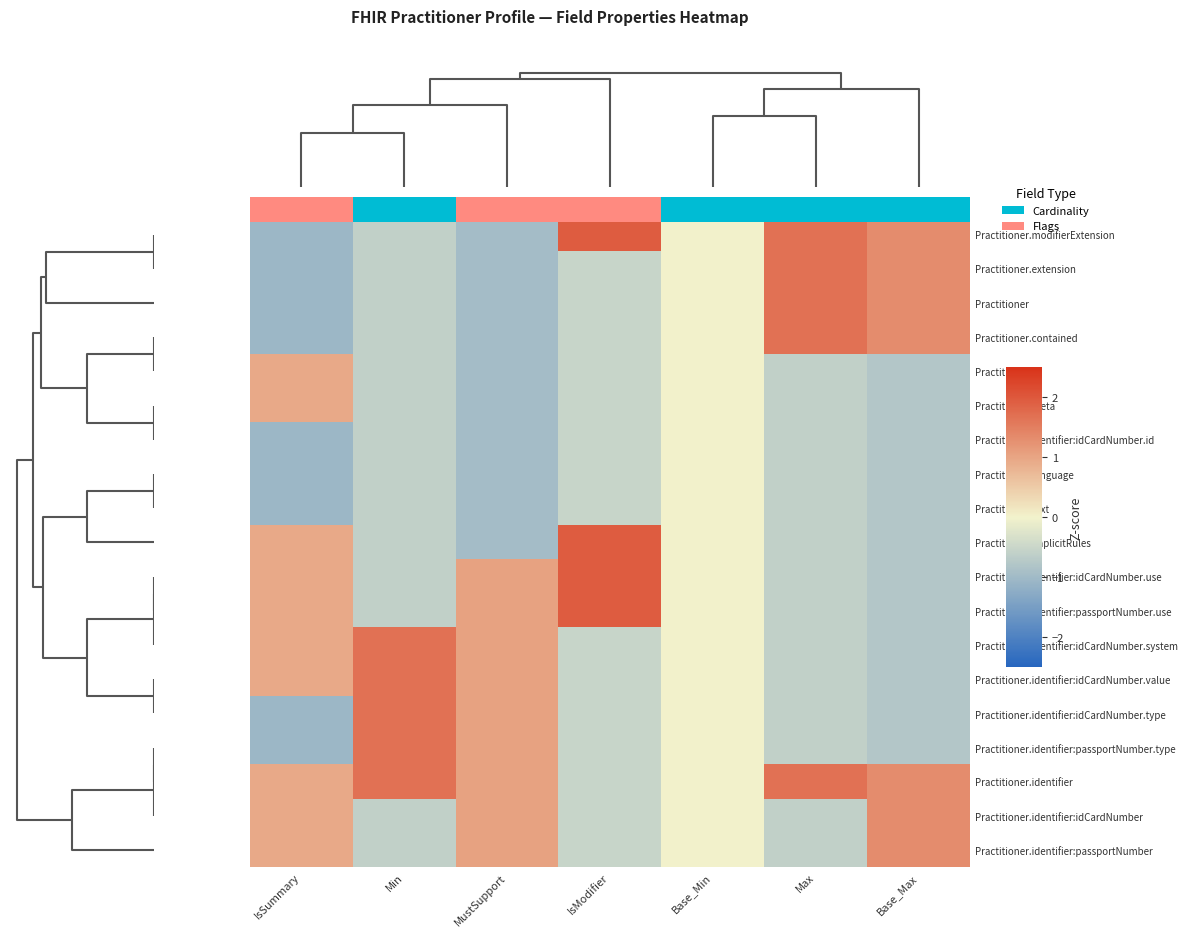

How many values in Practitioner.identifier:passportNumber.type are above zero?

2